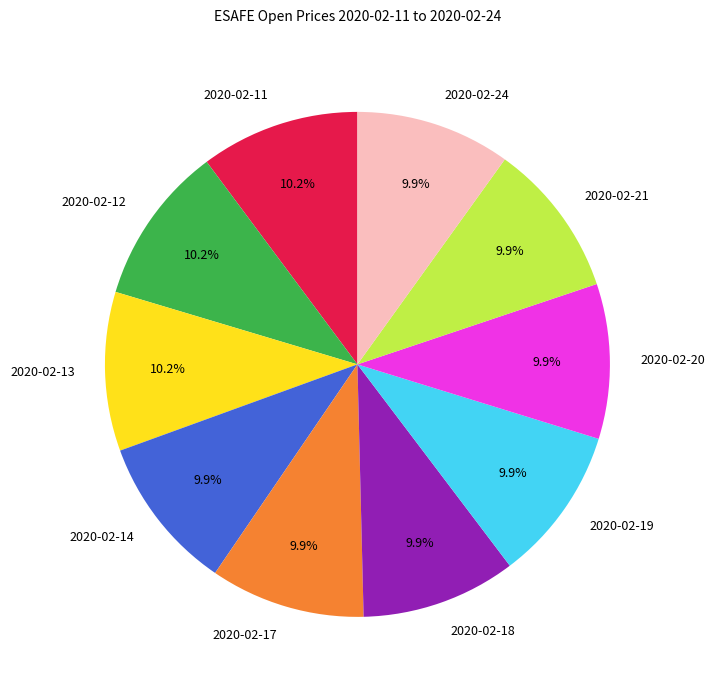

Is it true that 2020-02-11 is 10% of the pie?

True